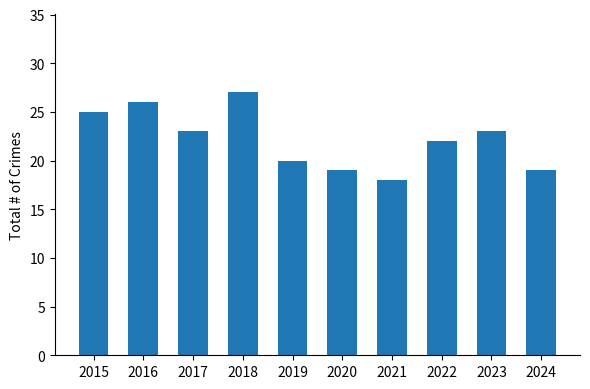

How many bars are there in total?

10